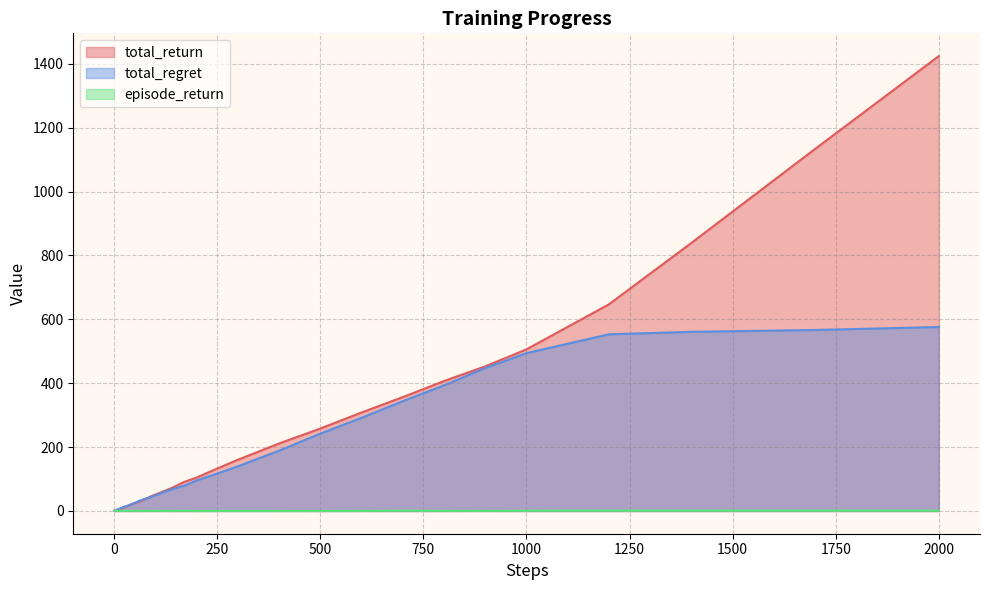

Reading left to right, list all the values displayed in this chart.

total_return: 1=0.7	2=1.0	3=1.5	4=2.0	5=2.6	6=3.1	7=3.4	8=3.6	9=3.9	10=4.6	12=5.2	14=6.0	17=8.0	20=9.8	25=11.3	30=14.7	40=19.9	50=24.7	60=28.6	70=34.1	80=40.2	90=46.1	100=51.2	120=61.6	140=72.1	170=90.9	200=104.5	250=132.9	300=160.3	400=211.3	500=258.0	600=308.3	700=356.4	800=406.7	900=452.7	1000=505.9	1200=646.9	1400=839.2	1700=1133.4	2000=1424.1
total_regret: 1=0.3	2=1.0	3=1.5	4=2.0	5=2.4	6=2.9	7=3.6	8=4.4	9=5.1	10=5.4	12=6.8	14=8.0	17=9.0	20=10.2	25=13.7	30=15.3	40=20.1	50=25.3	60=31.4	70=35.9	80=39.8	90=43.9	100=48.8	120=58.4	140=67.9	170=79.1	200=95.5	250=117.1	300=139.7	400=188.7	500=242.0	600=291.7	700=343.6	800=393.3	900=447.3	1000=494.1	1200=553.1	1400=560.8	1700=566.6	2000=575.9
episode_return: 1=0.7	2=0.3	3=0.5	4=0.5	5=0.6	6=0.5	7=0.3	8=0.2	9=0.3	10=0.7	12=0.5	14=0.6	17=0.9	20=0.2	25=0.4	30=0.8	40=0.4	50=1.0	60=0.4	70=0.8	80=0.3	90=0.6	100=0.9	120=0.4	140=0.4	170=1.0	200=0.0	250=0.3	300=0.3	400=0.1	500=0.0	600=0.4	700=1.0	800=0.6	900=0.4	1000=0.9	1200=1.0	1400=1.0	1700=1.0	2000=1.0